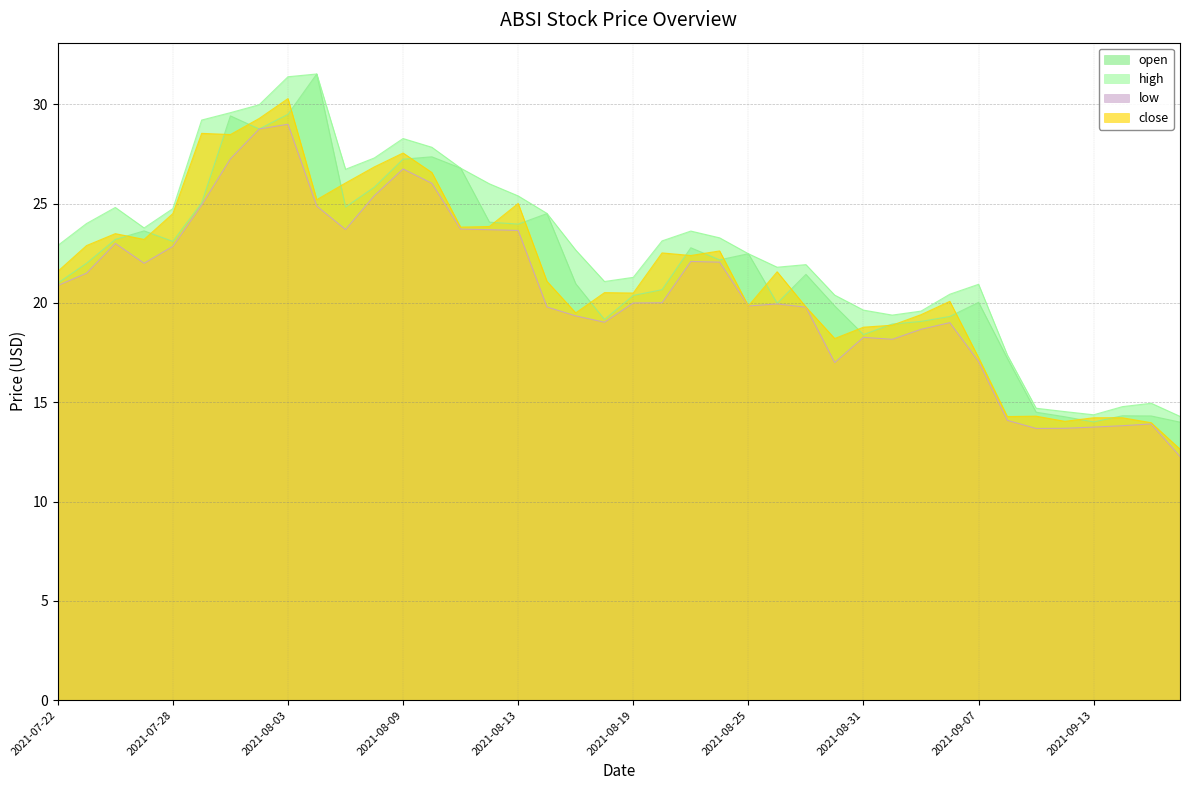

Rank the categories by close value from highest to lowest.

2021-08-03, 2021-08-02, 2021-07-29, 2021-07-30, 2021-08-09, 2021-08-06, 2021-08-10, 2021-08-05, 2021-08-04, 2021-08-13, 2021-07-28, 2021-08-12, 2021-08-11, 2021-07-26, 2021-07-27, 2021-07-23, 2021-08-24, 2021-08-20, 2021-08-23, 2021-07-22, 2021-08-26, 2021-08-16, 2021-08-18, 2021-08-19, 2021-09-03, 2021-08-25, 2021-08-27, 2021-08-17, 2021-09-02, 2021-09-01, 2021-08-31, 2021-08-30, 2021-09-07, 2021-09-09, 2021-09-08, 2021-09-13, 2021-09-14, 2021-09-10, 2021-09-15, 2021-09-16